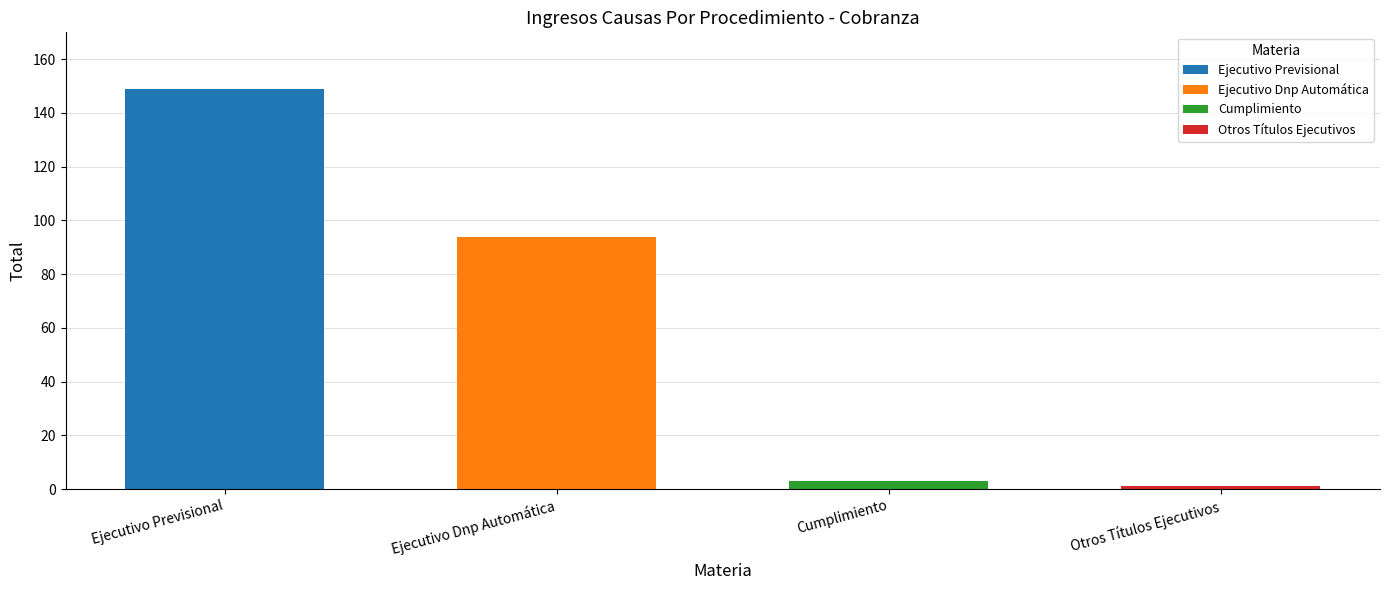

Is it true that the value at Ejecutivo Previsional is 84?

False